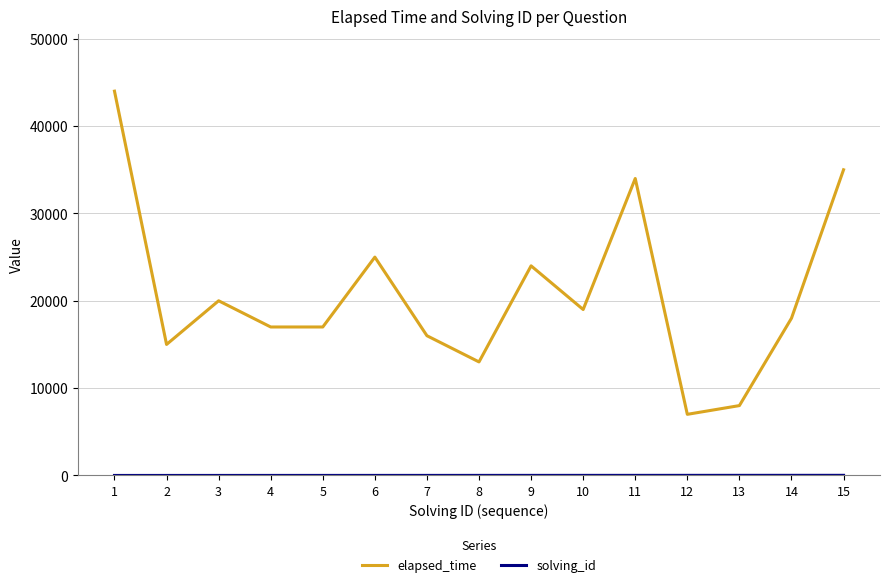

The elapsed_time series shows 44000 at 1. True or false?

True